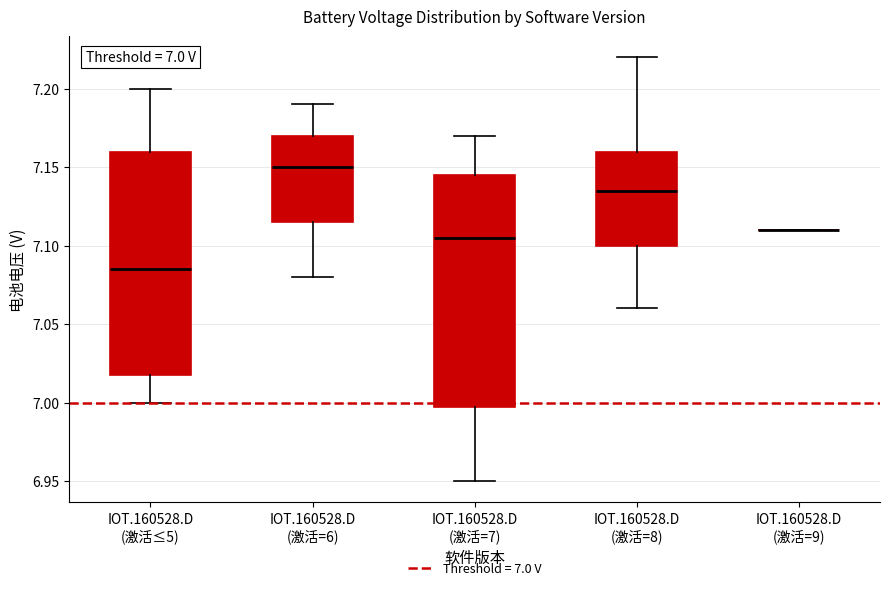

Comparing the boxes themselves (not the whiskers), which one is the tallest?

IOT.160528.D (激活=7)